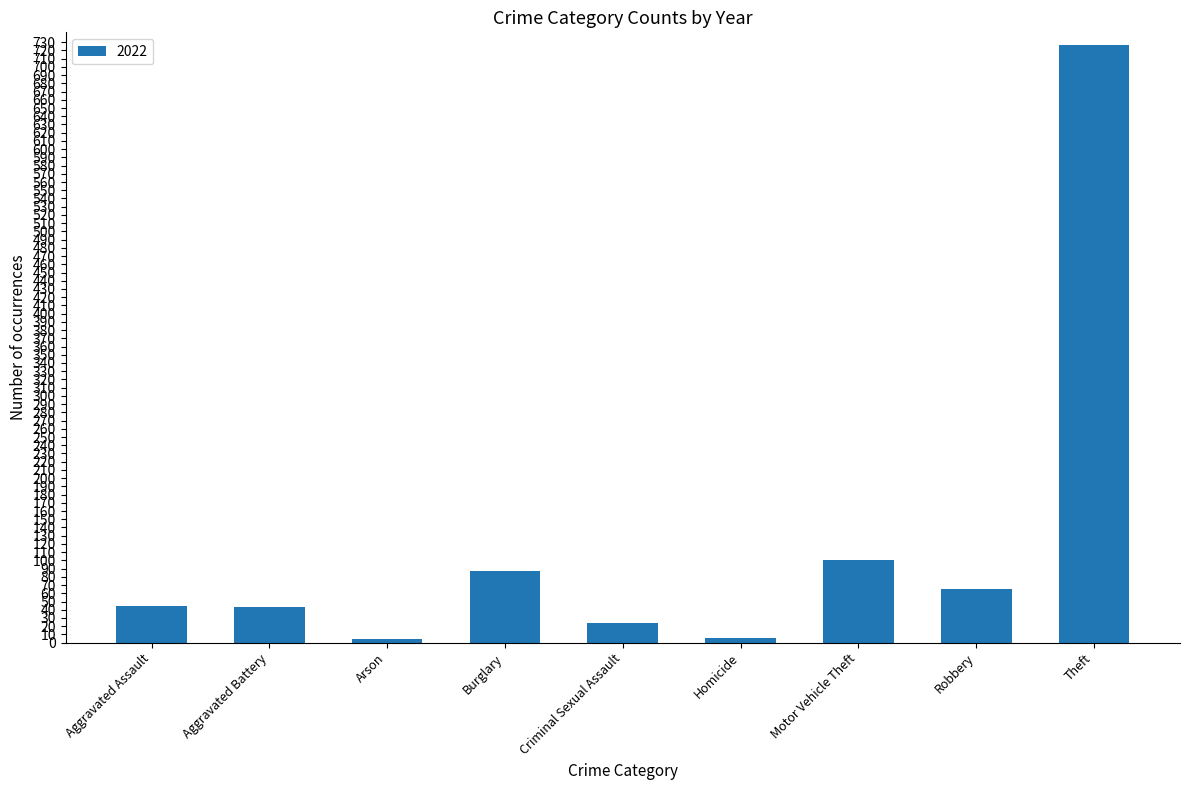

Is it true that the value at Theft is 1081?

False